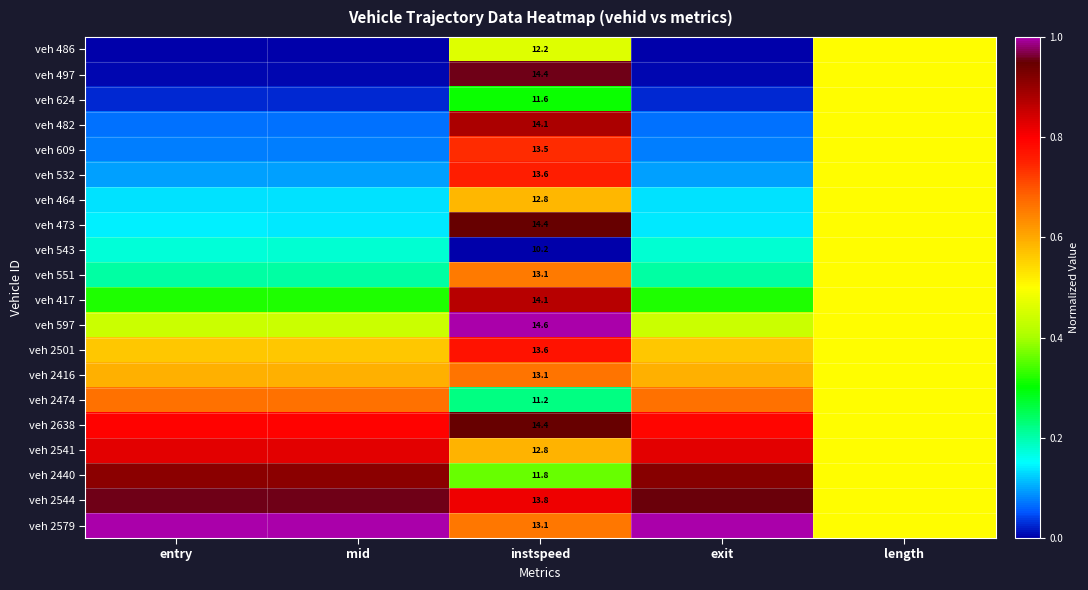

At which category is the sum across all series the highest?

instspeed